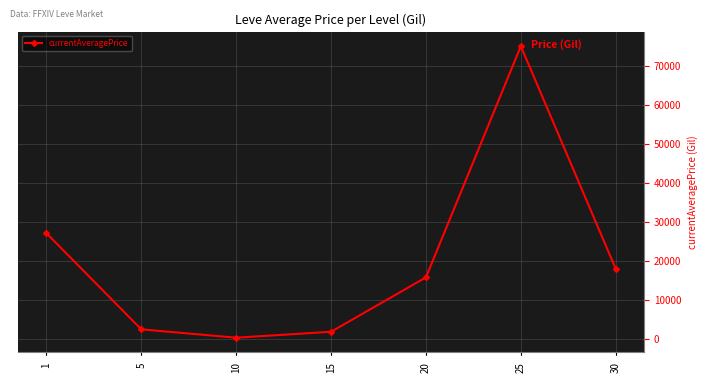

How many lines are shown in the chart?

1